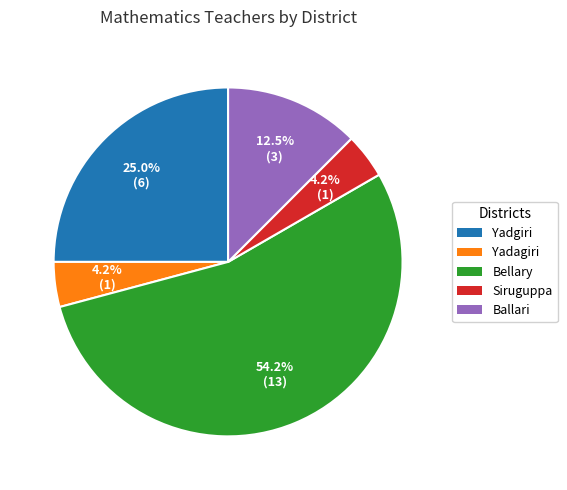

What is the ratio of the value at Siruguppa to the value at Ballari?

0.3